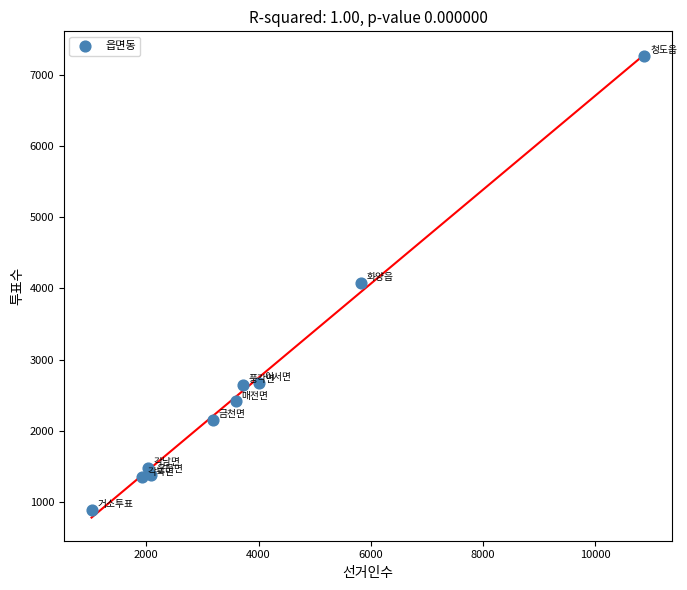

What is the average Y value?

2635